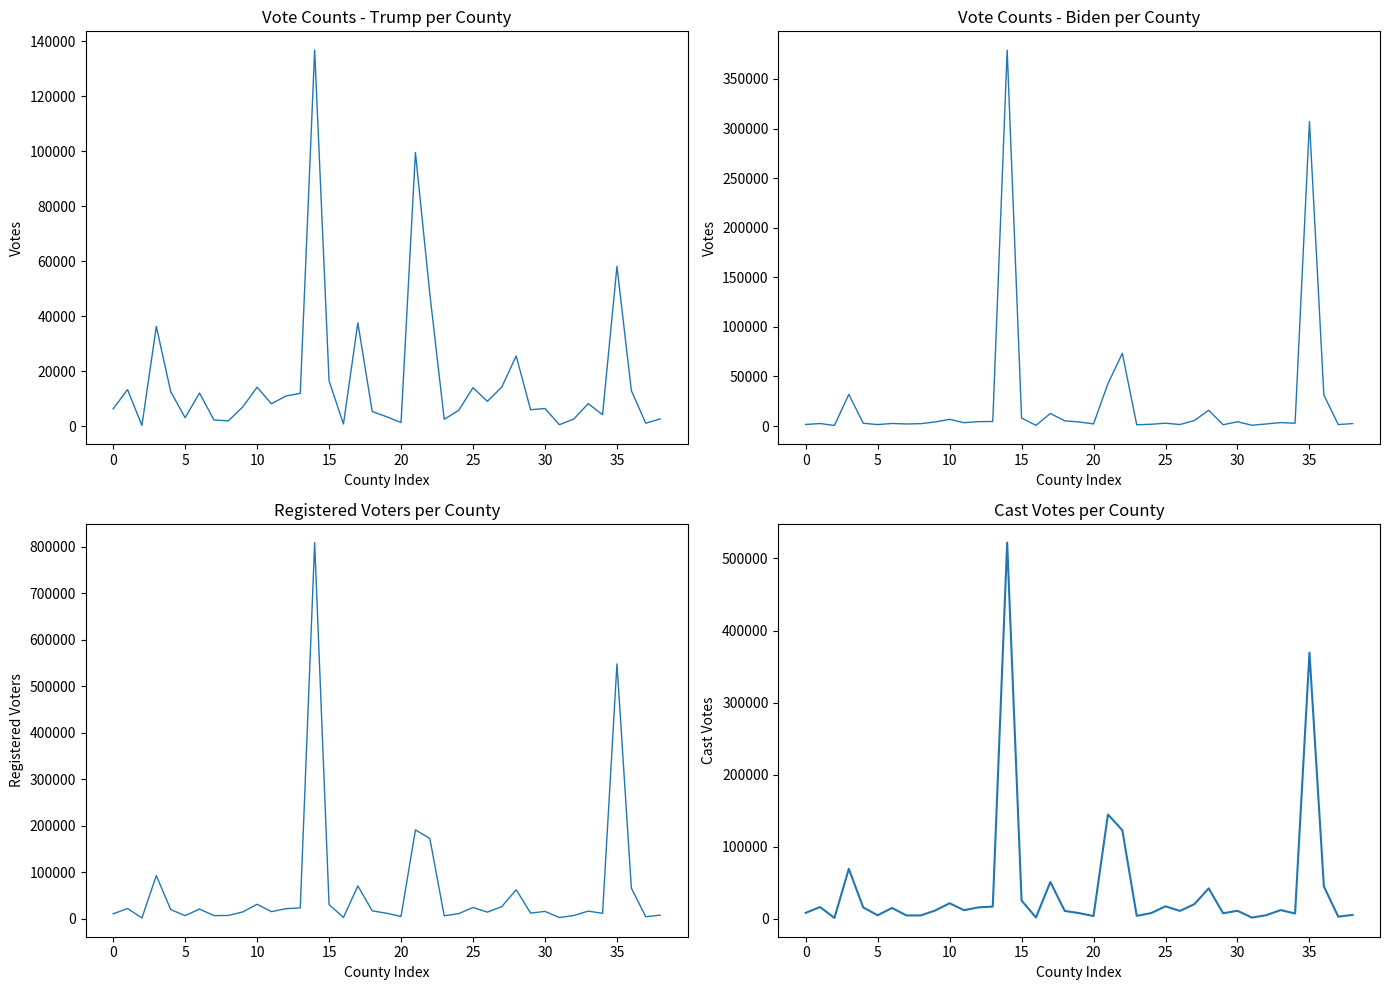

How many lines are shown in the chart?

4